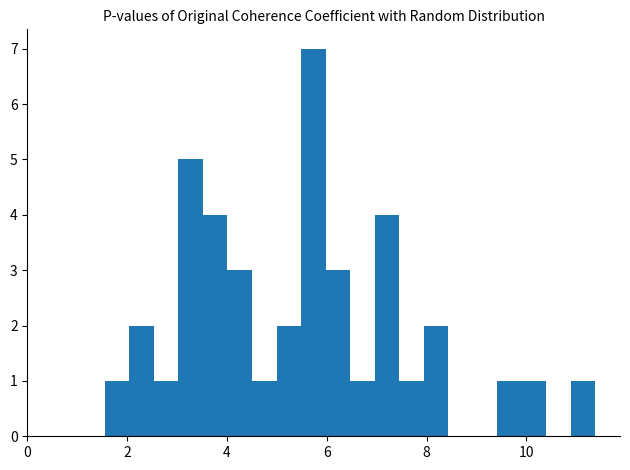

Read against the x-axis, roughly where is the centre of the tallest bar?

5.8